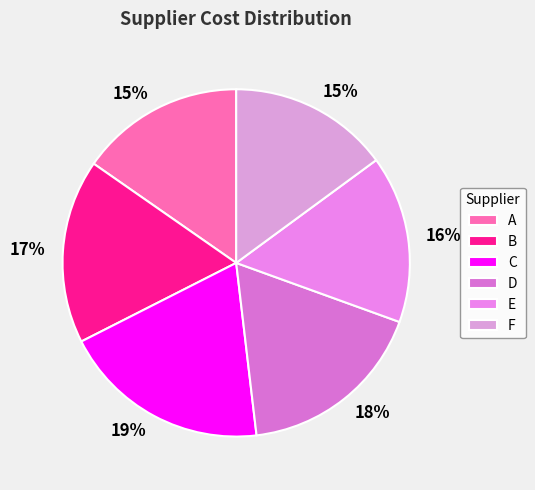

Is it true that E is 4% of the pie?

False